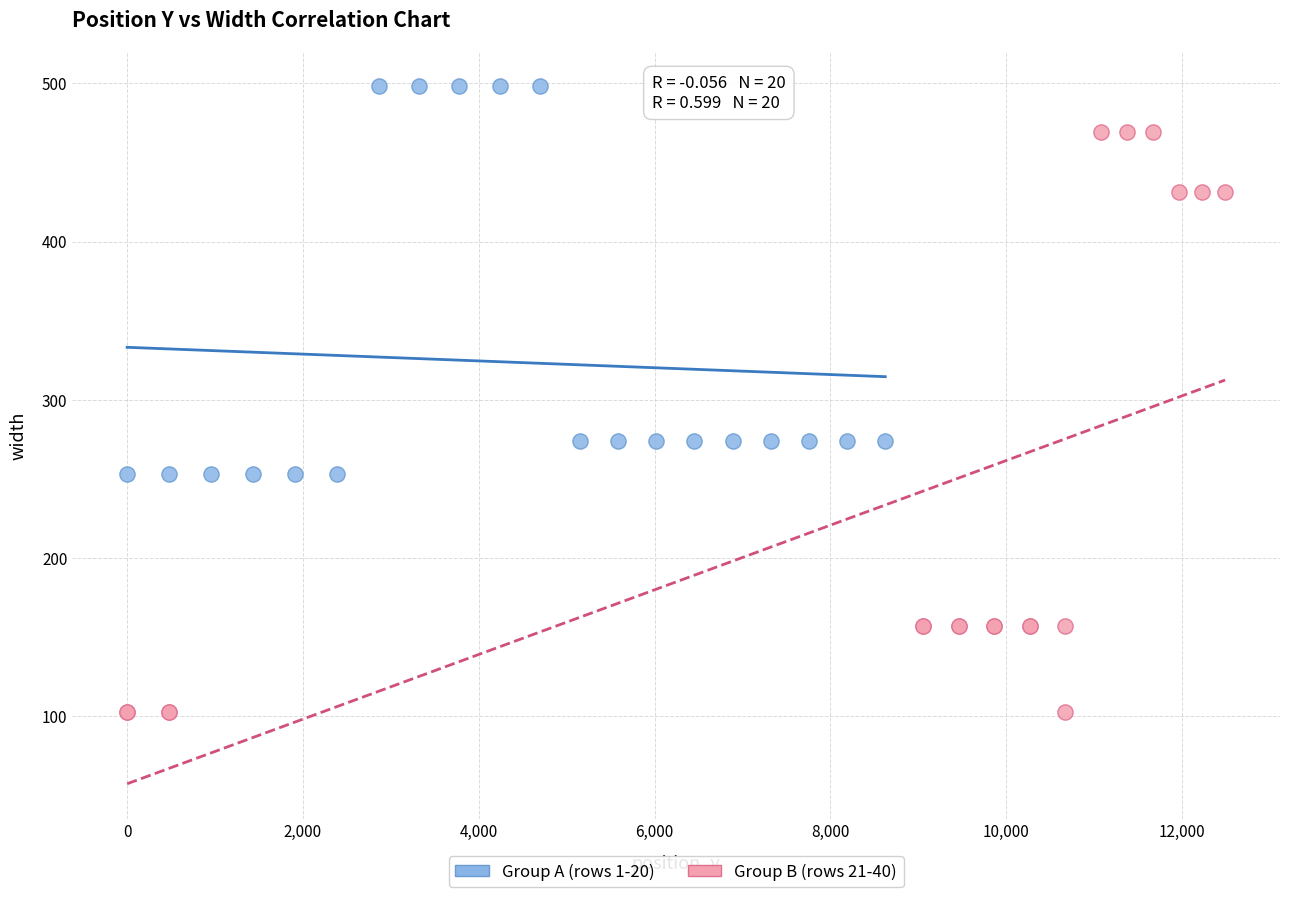

Which series reaches the minimum Y coordinate?

Group B (rows 21-40)